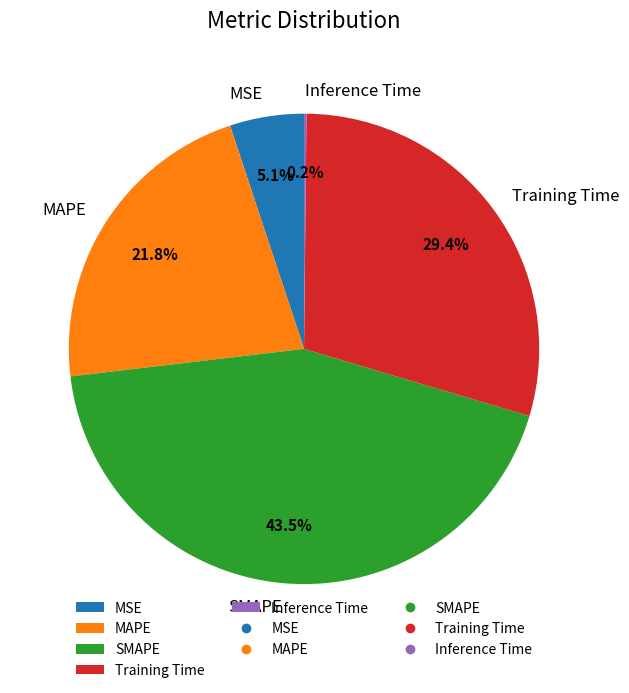

Which category has the biggest portion of the pie?

SMAPE